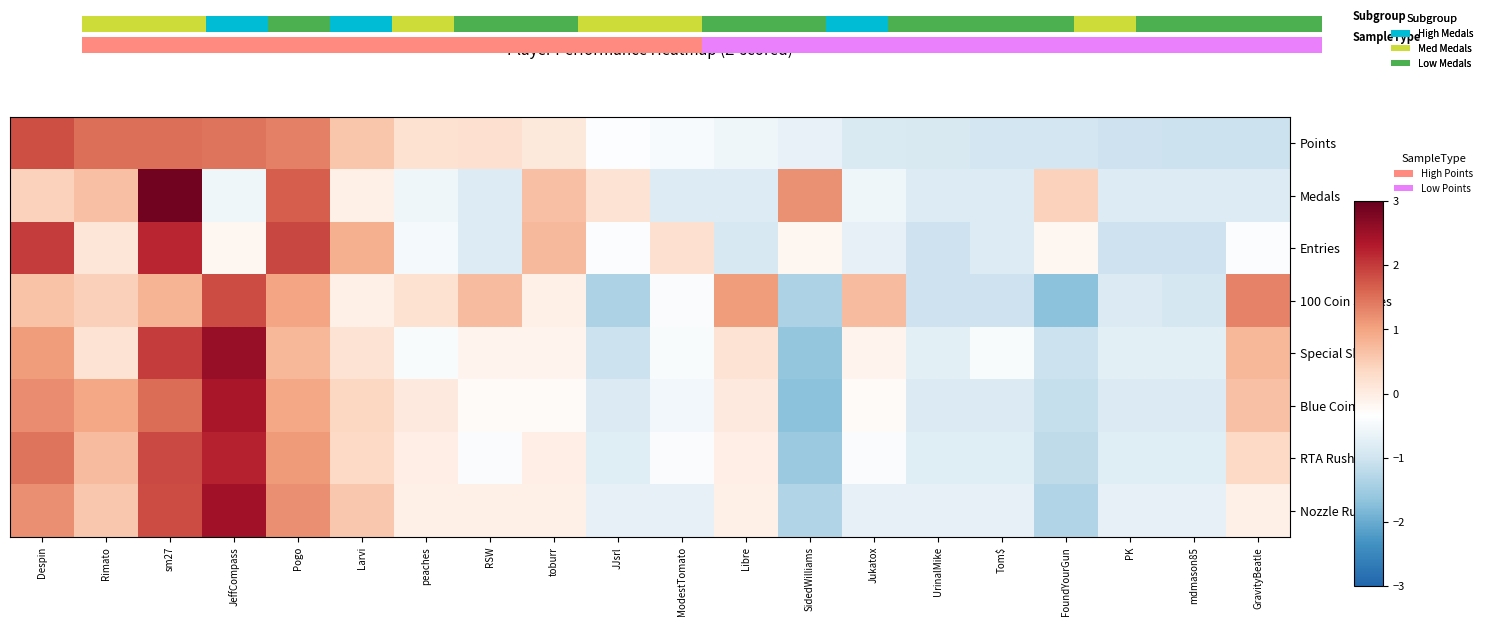

How many data points in Blue Coins are above 0?

9